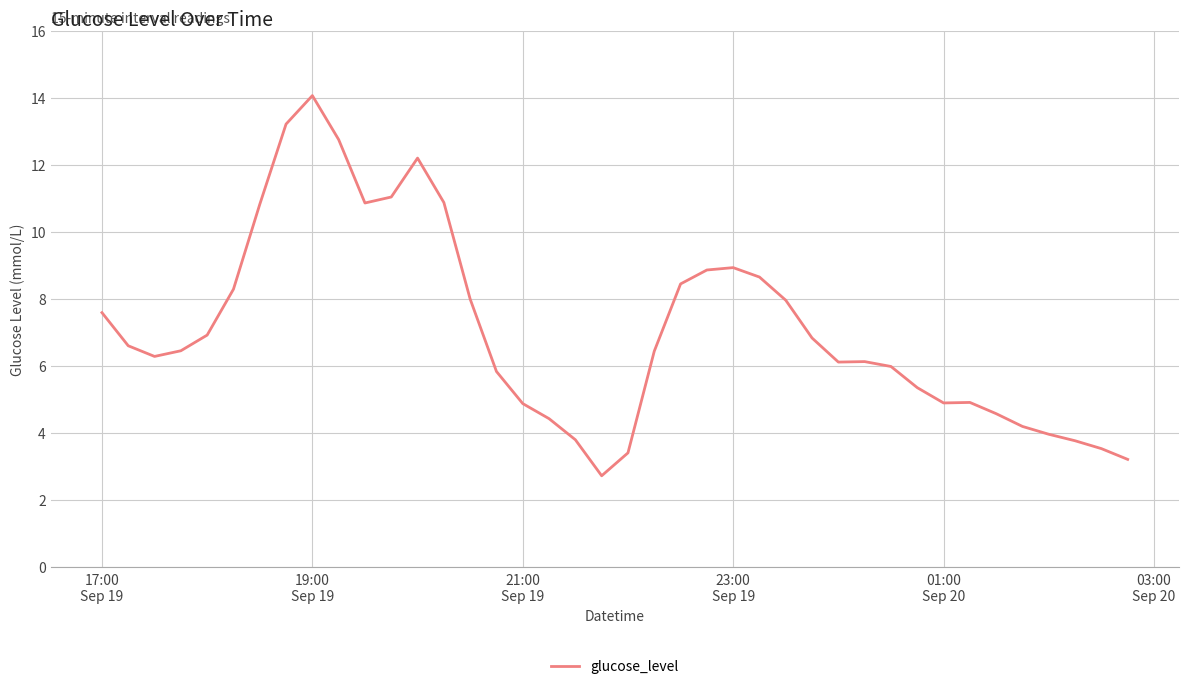

What is the greatest value displayed?

14.1